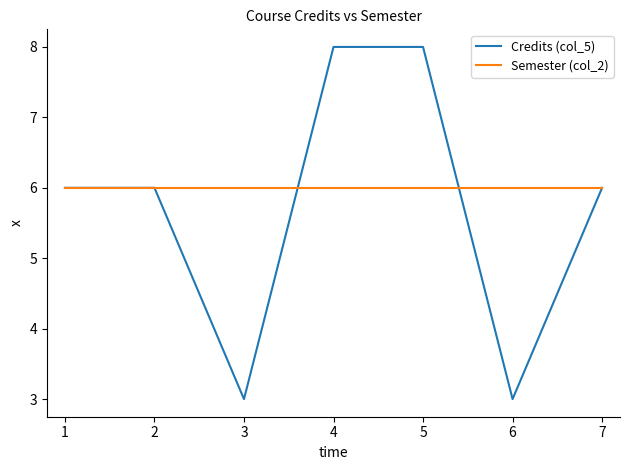

The Credits (col_5) series shows 1 at 3. True or false?

False